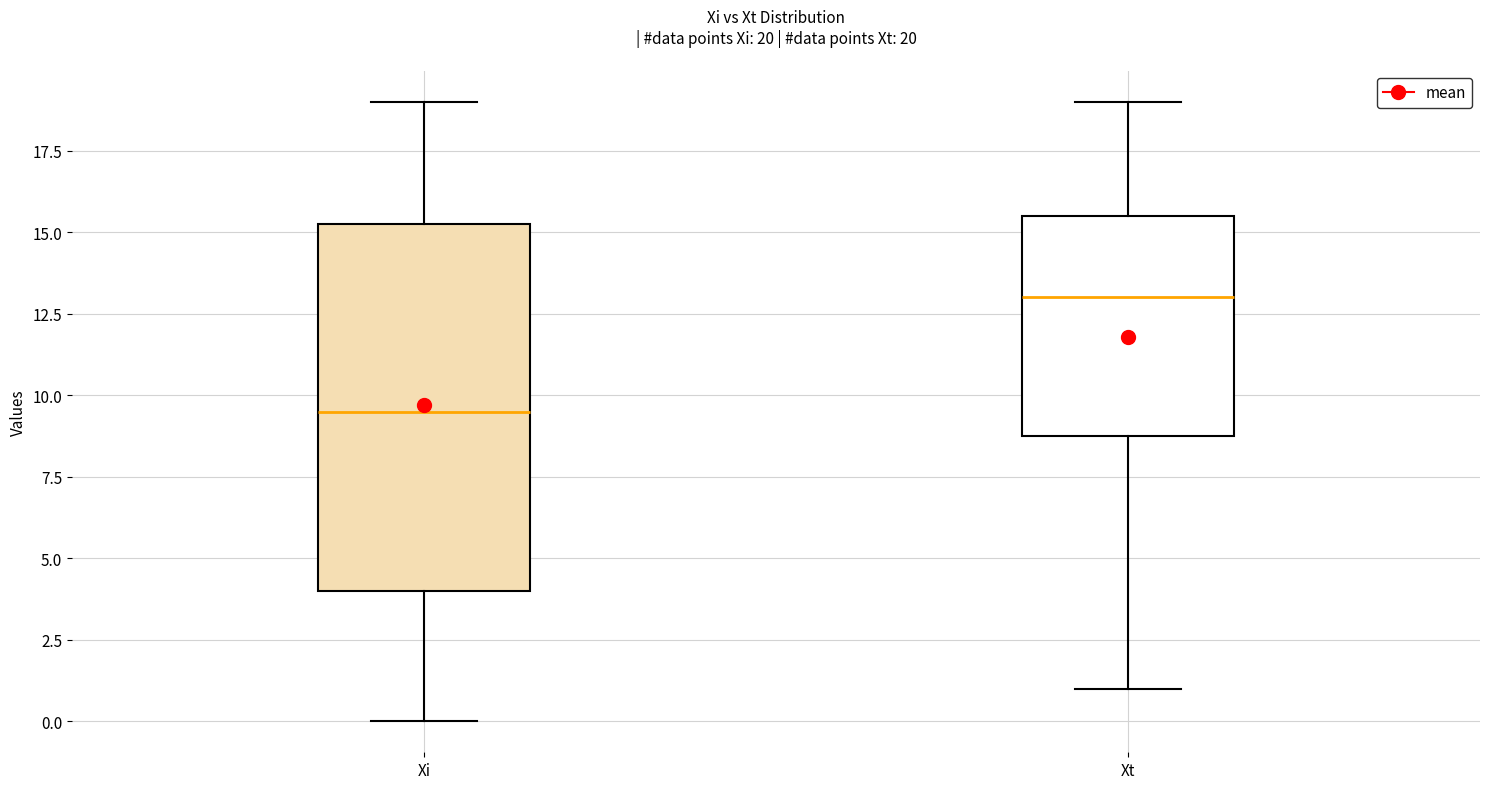

Comparing the boxes themselves (not the whiskers), which one is the tallest?

Xi